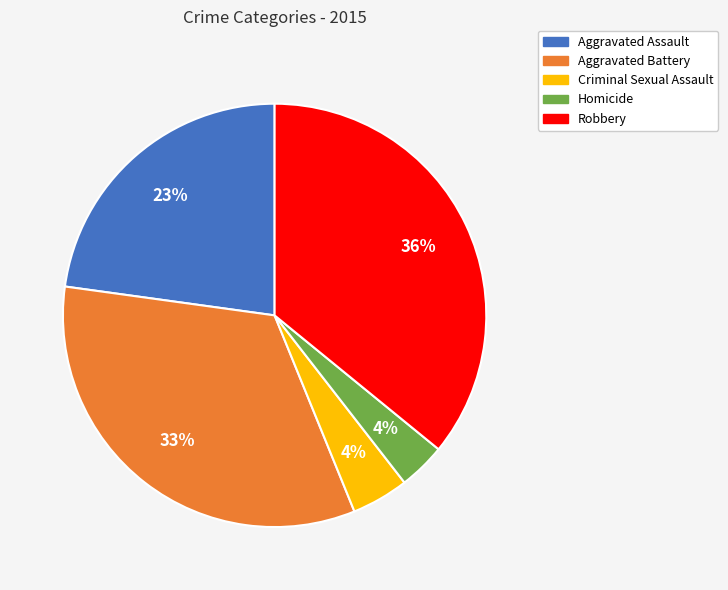

Count the number of slices in the pie.

5